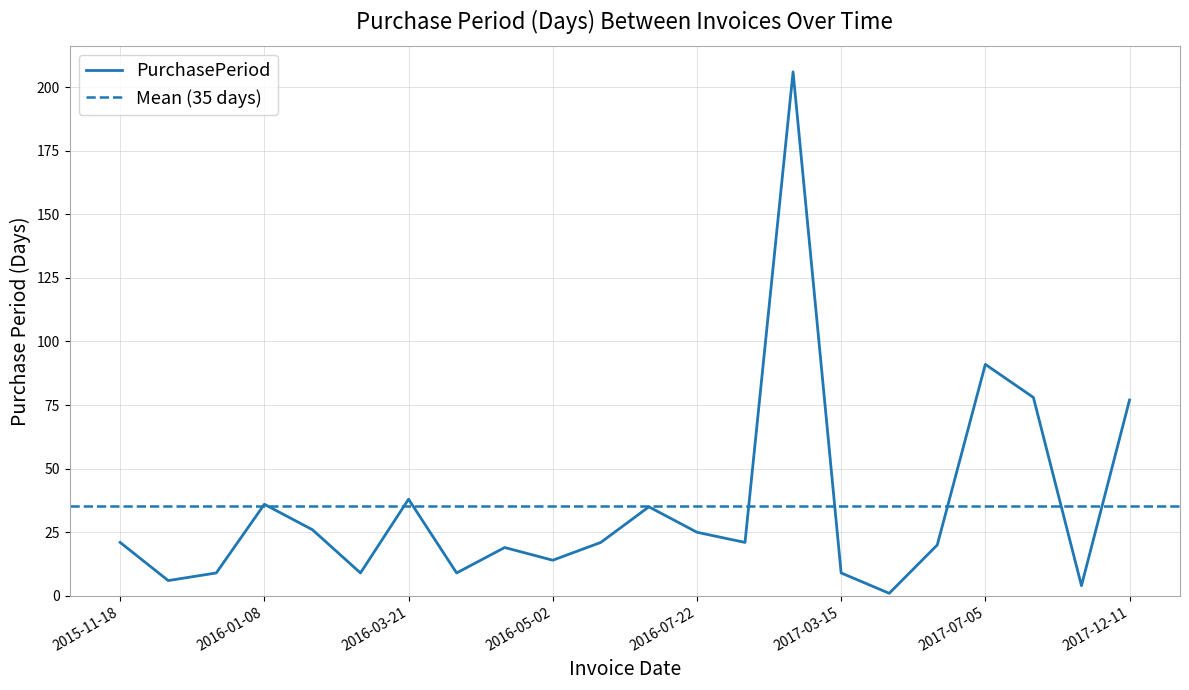

What is the label of the 19th point from the right?

2016-01-08